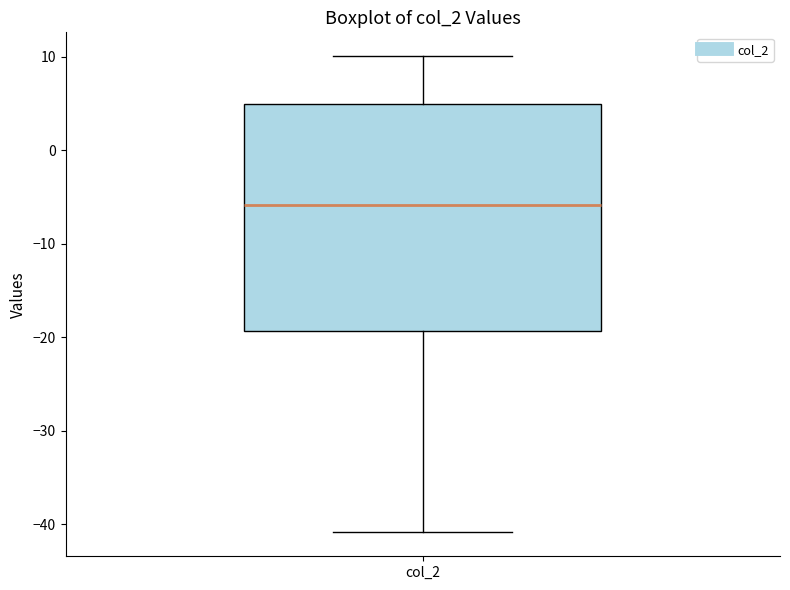

Where does the median line of the box for col_2 sit on the y-axis? The values are not printed on the chart, so give them approximately, as read against the axis.

-6